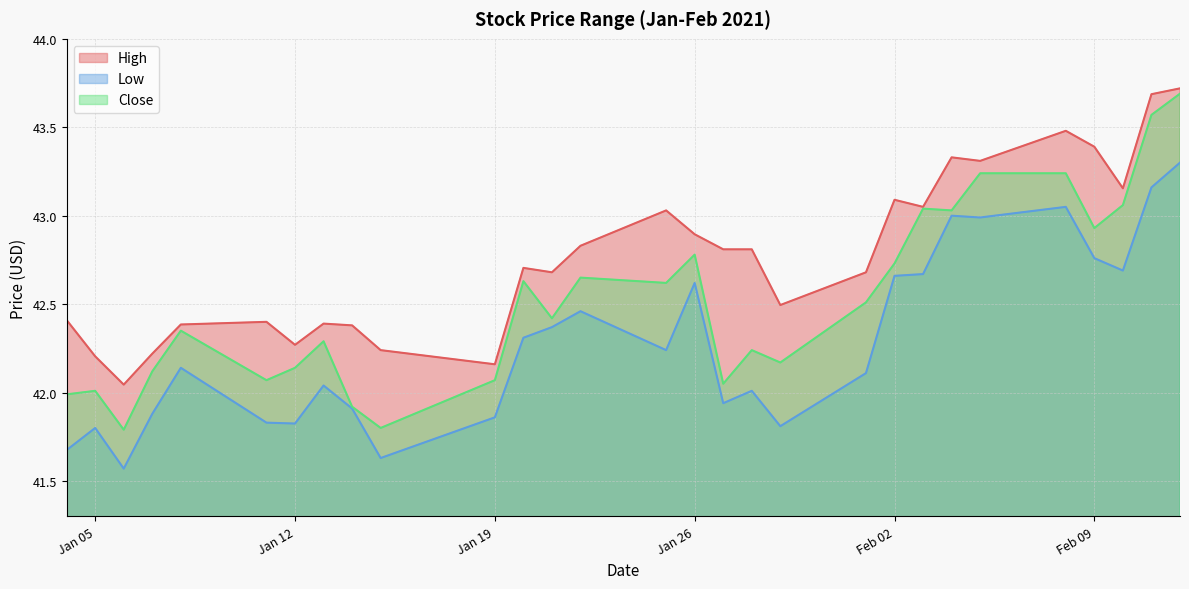

True or false: Low and Close intersect in this chart.

False